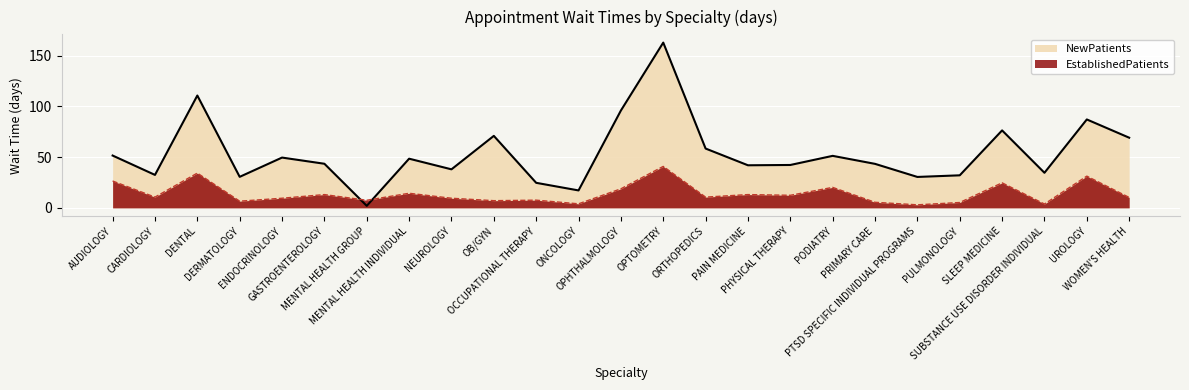

What is the average value of the EstablishedPatients series?

14.0